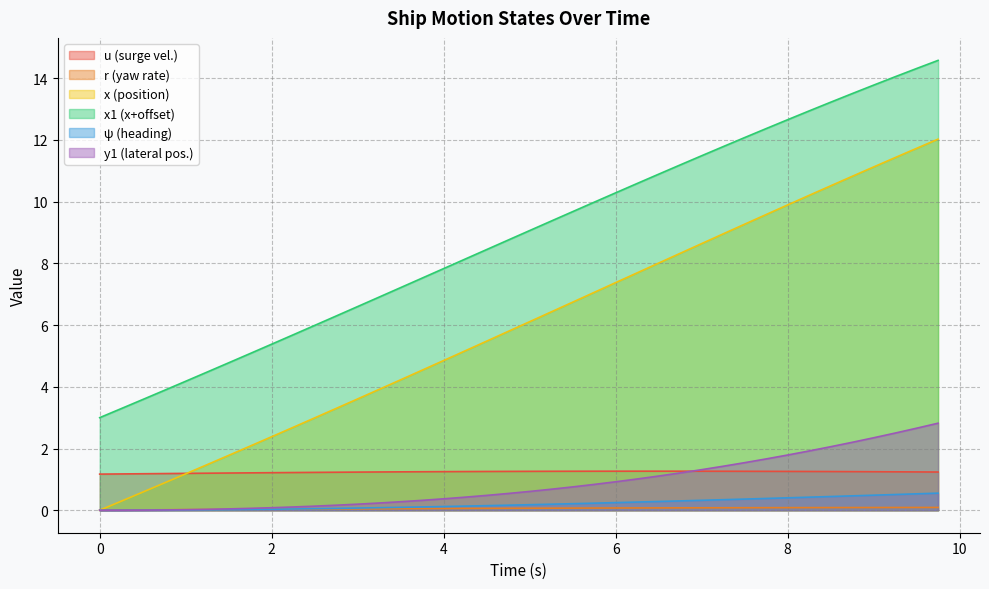

At how many categories does at least one series exceed 3?

39